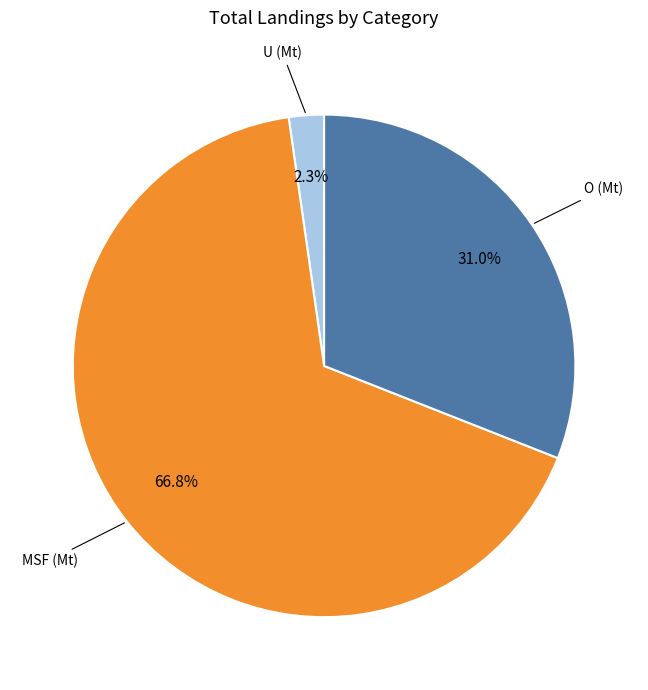

Which category has the biggest portion of the pie?

MSF (Mt)